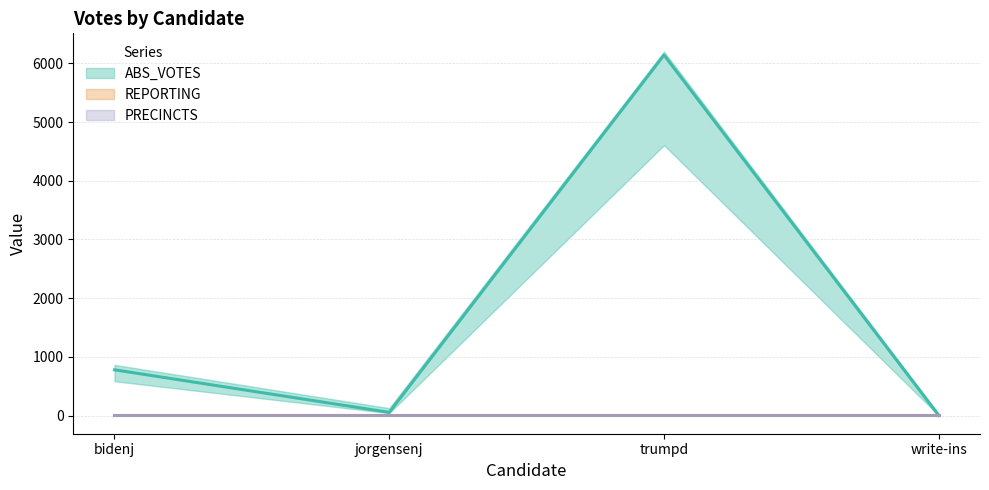

True or false: PRECINCTS has more than 2 points higher than both neighbors.

False